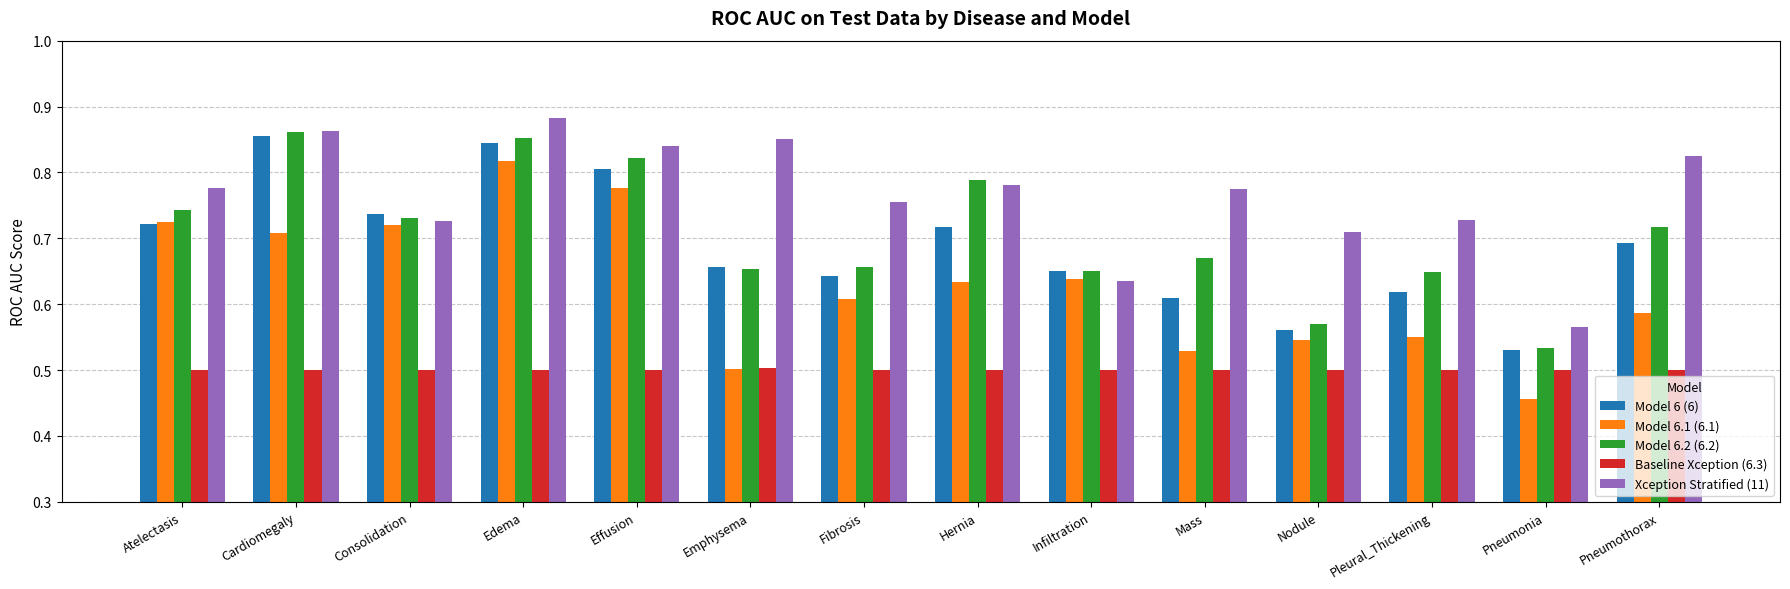

Which category has the highest value in the Xception Stratified (11) series?

Edema